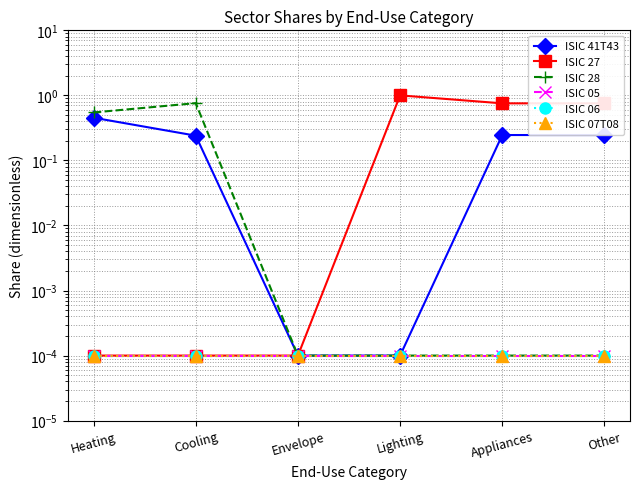

At which label is ISIC 06 closest to 0?

Heating